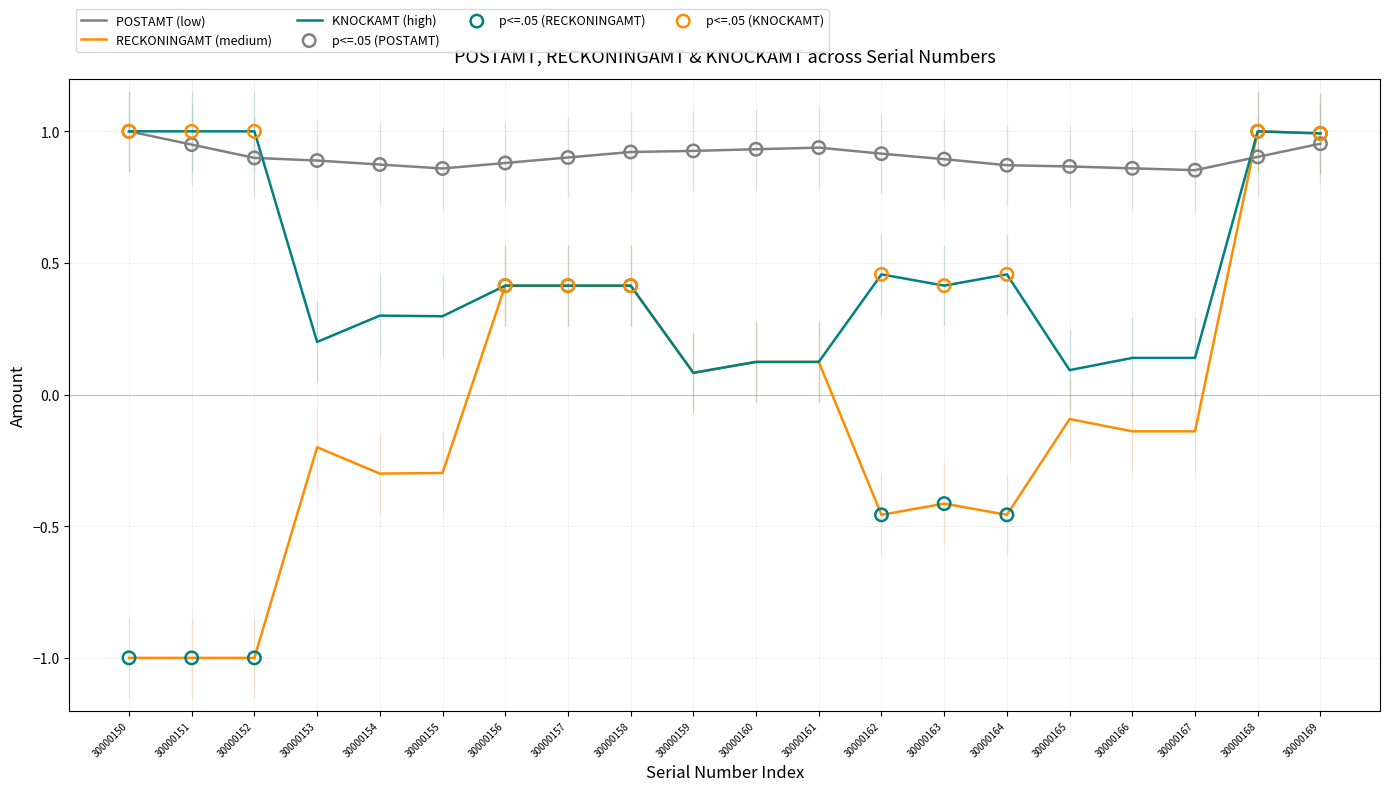

Which series has the largest range (max minus min)?

RECKONINGAMT (medium)